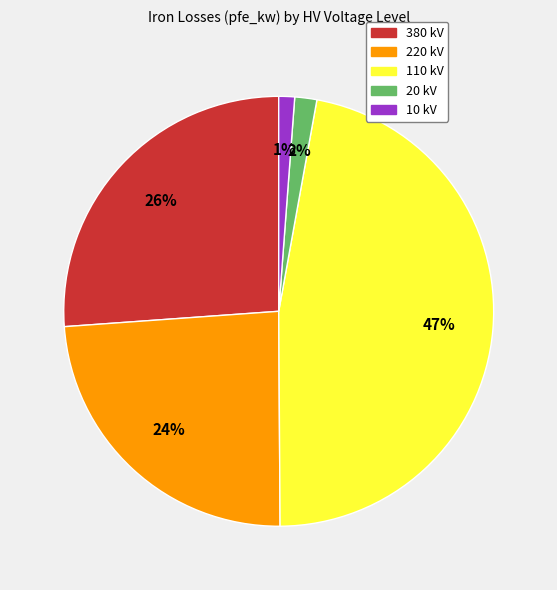

To the nearest percent, what portion does 20 kV represent?

2%